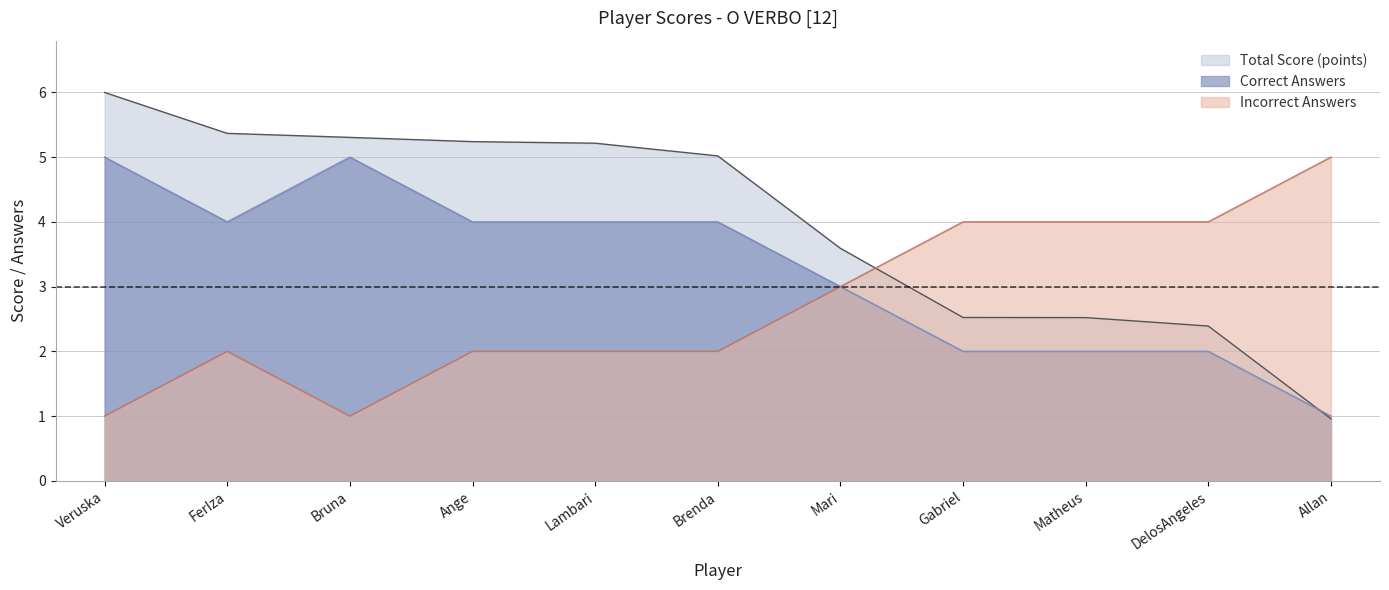

Which series has the largest range (max minus min)?

Total Score (points)